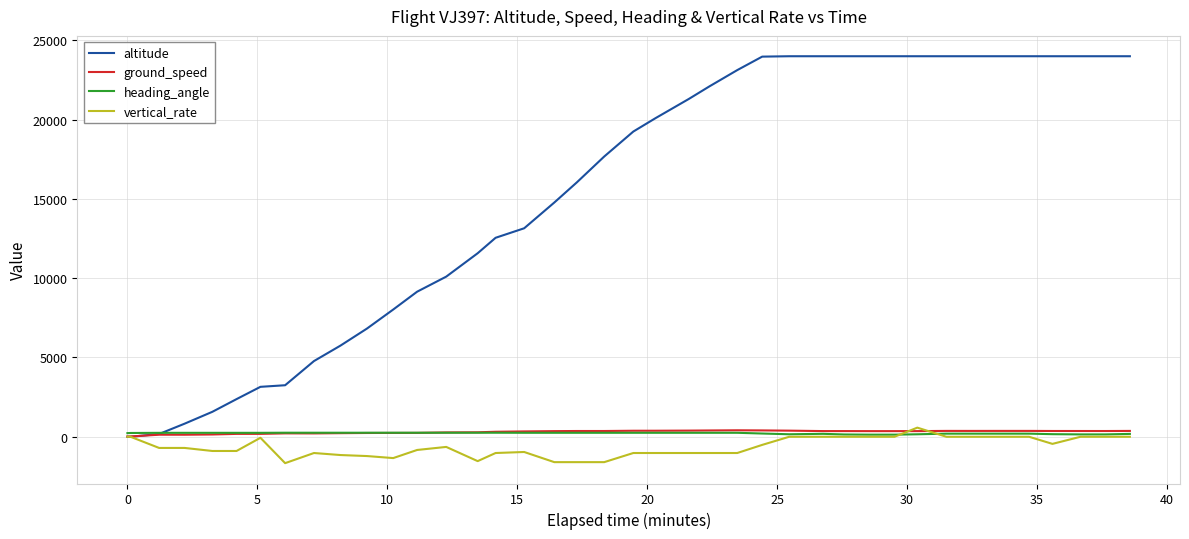

Which series has the widest spread of values?

altitude